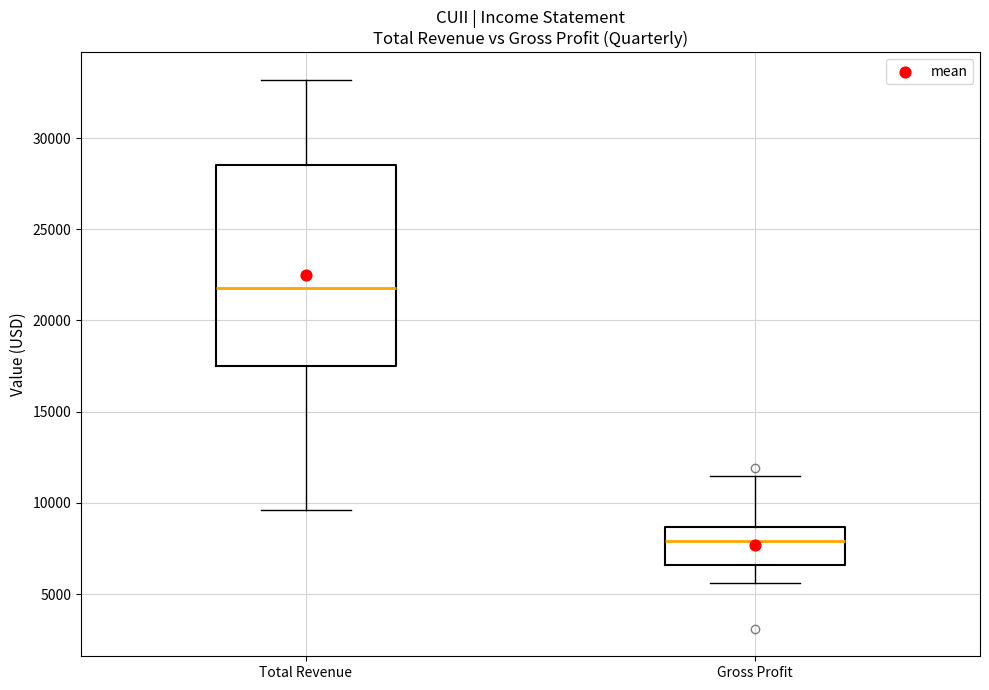

Reading left to right, transcribe this box plot: for each box, give where its median line is, the range the box spans, and where its two whiskers end, as read against the y-axis. The values are not printed on the chart, so give them approximately, as read against the axis.

Total Revenue: median 22000, box 17500 to 28500, whiskers 9500 to 33000
Gross Profit: median 8000, box 6500 to 8500, whiskers 5500 to 11500